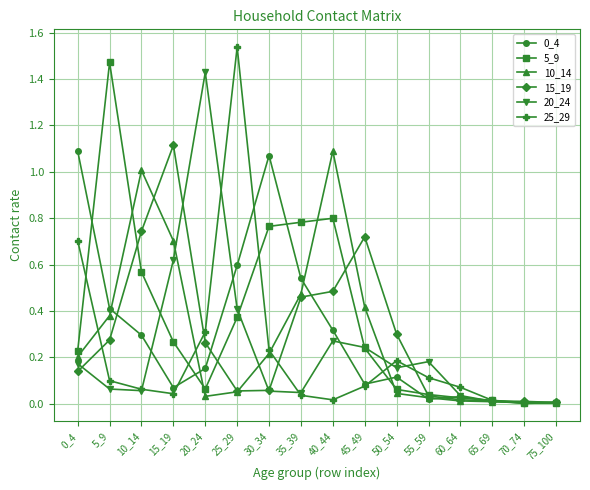

Is it true that 10_14 equals 0.0 at 20_24?

True